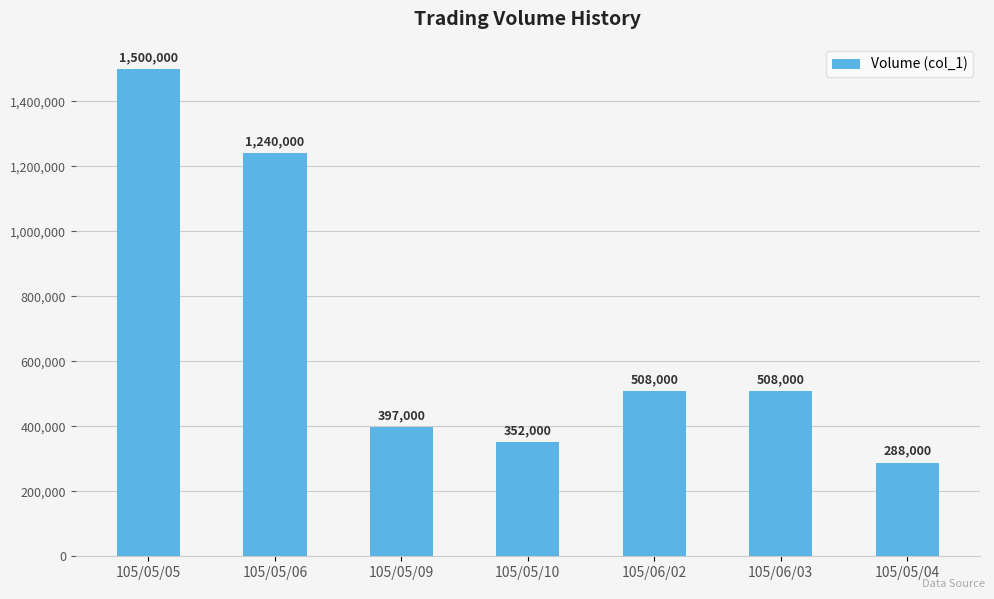

How many bars are there in total?

7